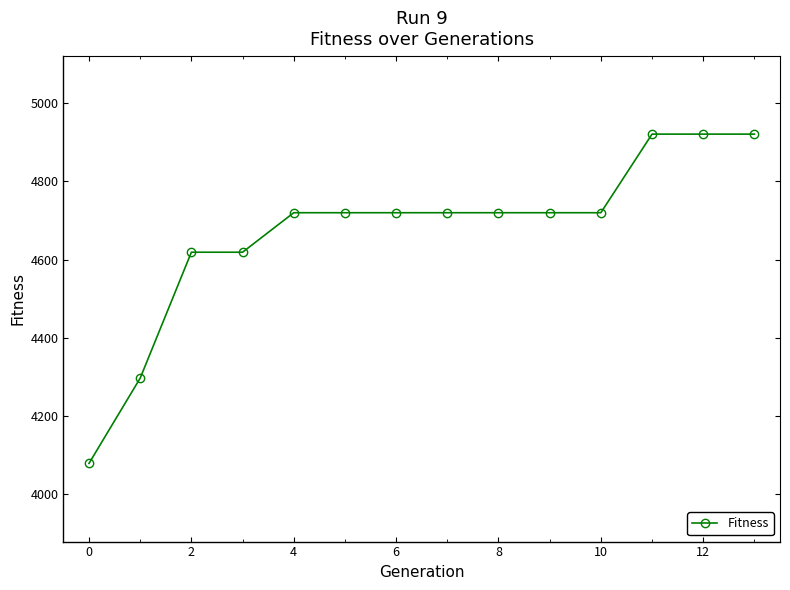

Count the number of data series in this chart.

1